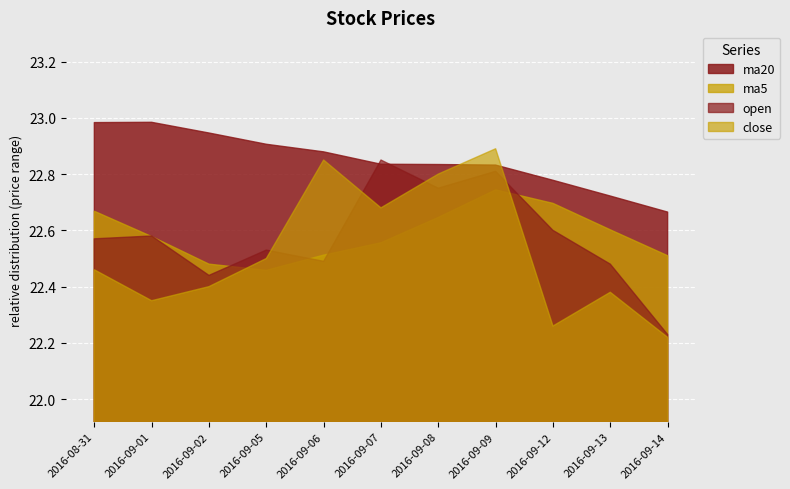

How many interior local peaks does the close series have?

3